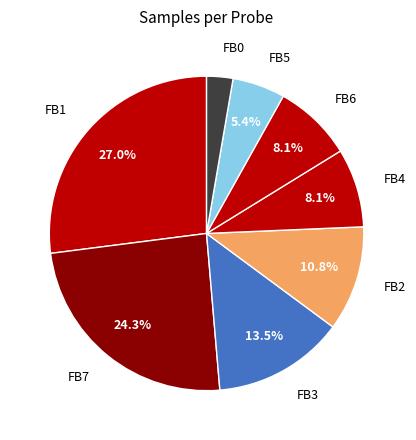

Which has a higher value, FB0 or FB7?

FB7